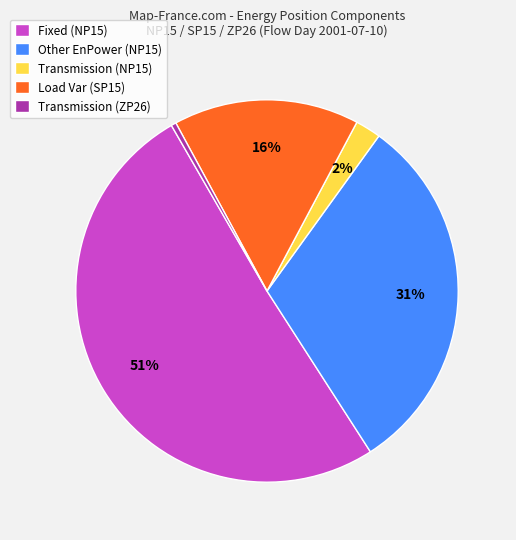

Do Load Var (SP15) and Fixed (NP15) together represent more than half of the pie?

Yes